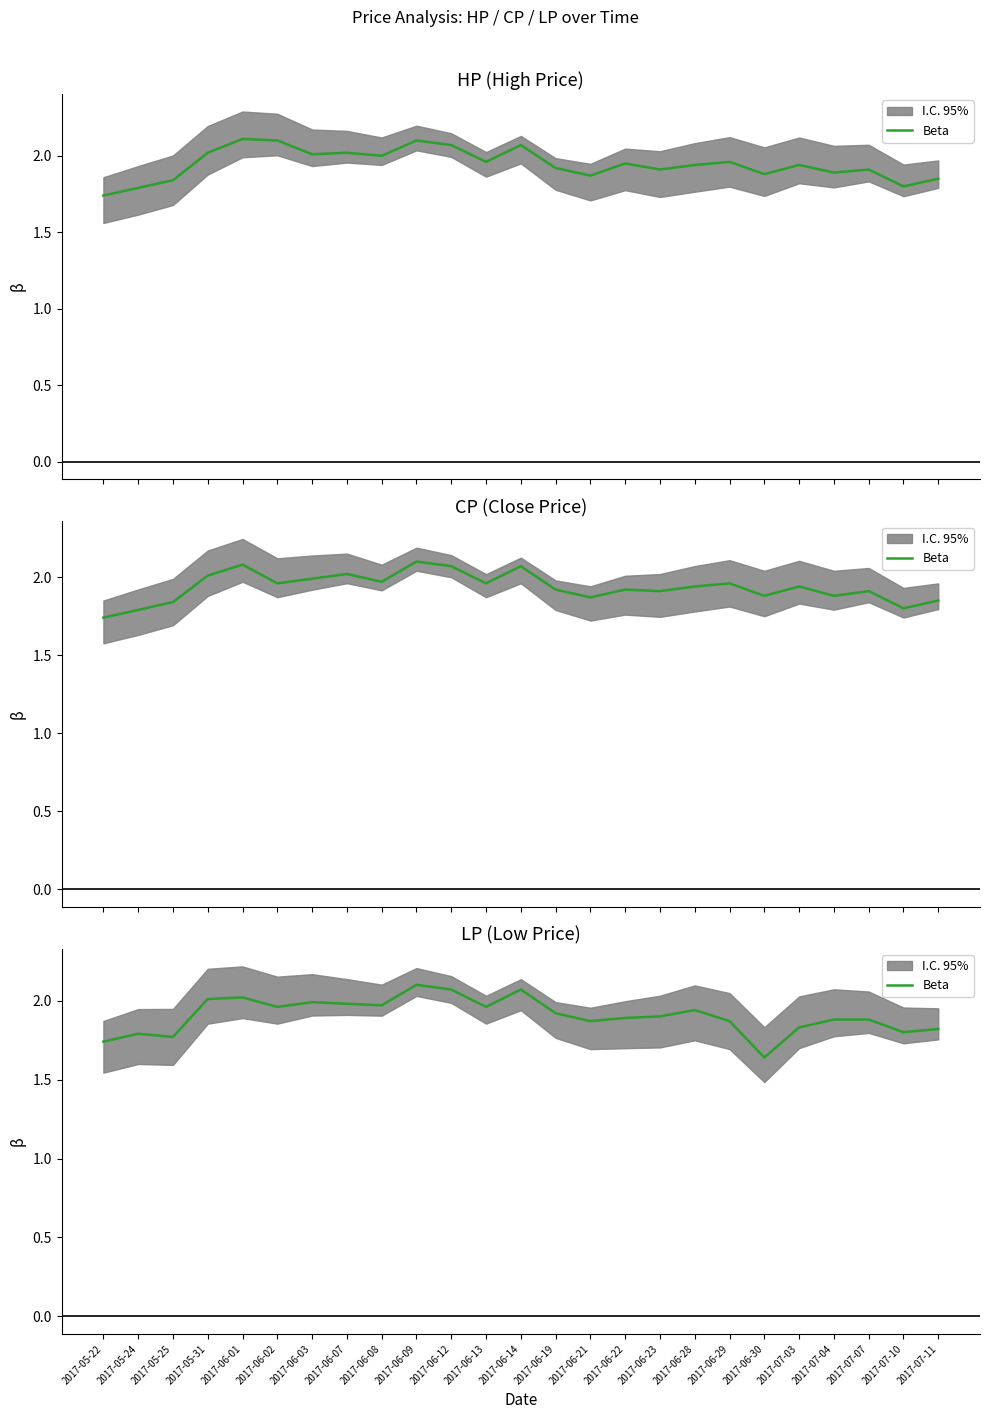

What position from the left is 2017-06-28?

18